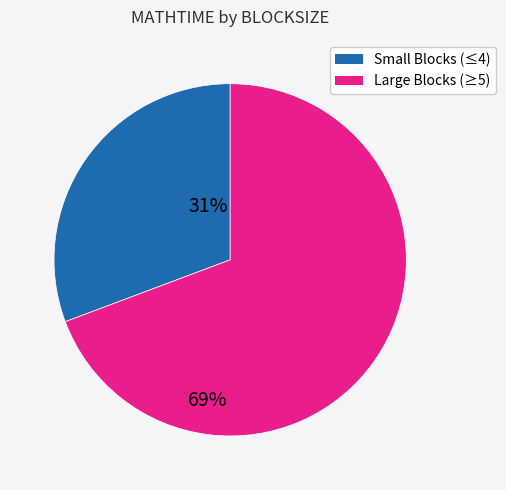

Is there any slice that represents more than half of the pie?

Yes